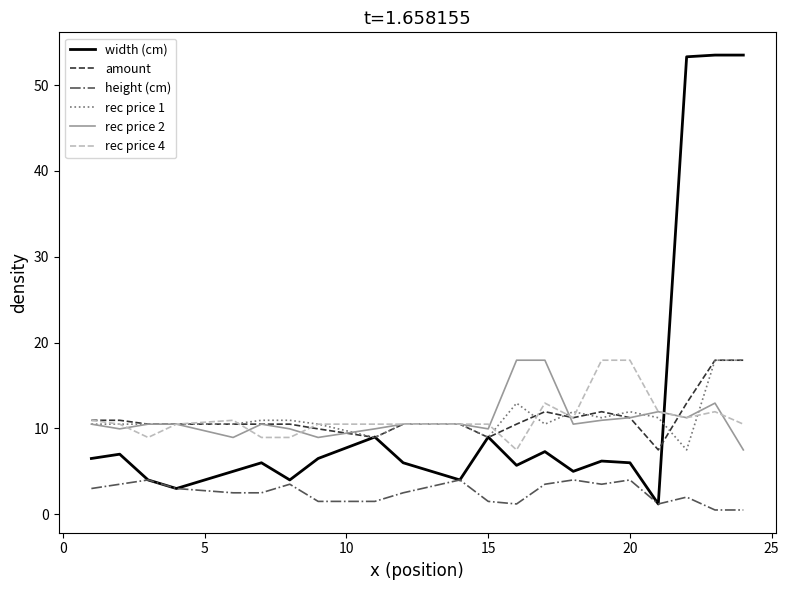

How many lines are shown in the chart?

6